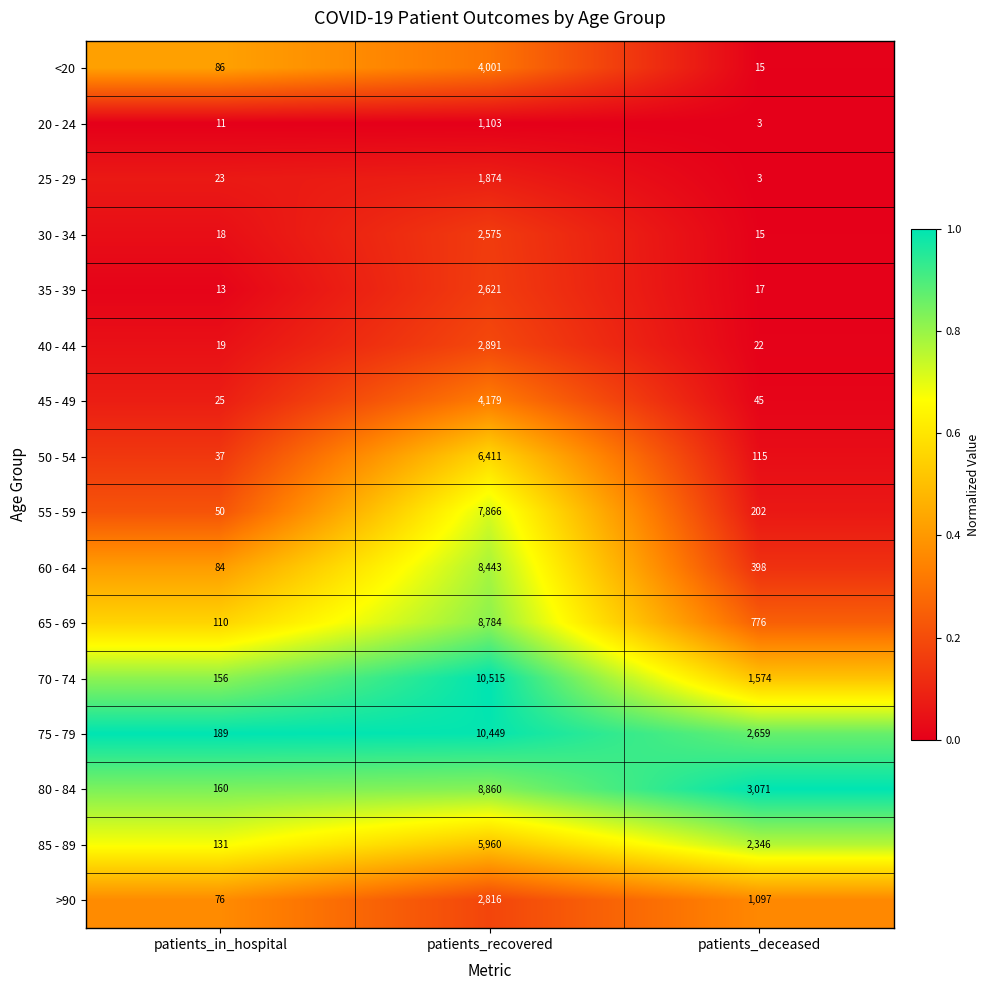

The value of 30 - 34 at patients_deceased is 27. True or false?

False